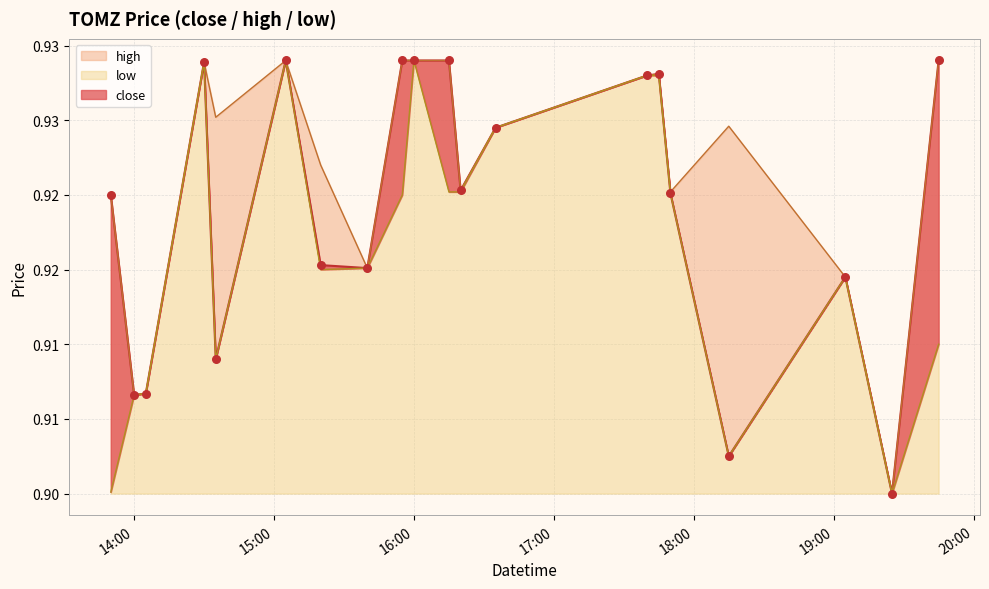

What are all the series names shown in the legend?

close, high, low